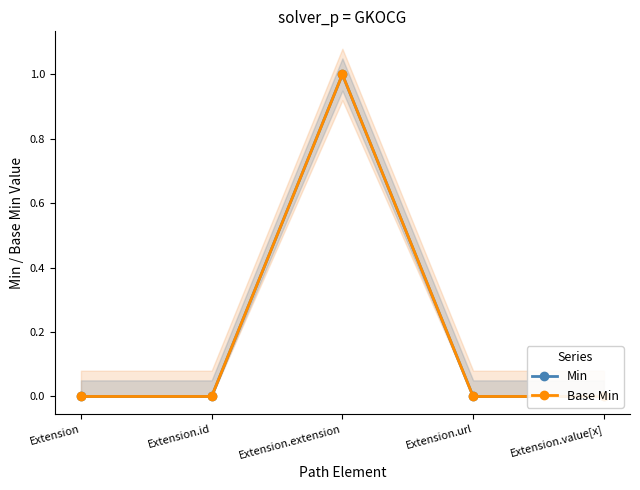

Reading right to left, list all the values displayed in this chart.

Min: Extension.value[x]=0	Extension.url=0	Extension.extension=1	Extension.id=0	Extension=0
Base Min: Extension.value[x]=0	Extension.url=0	Extension.extension=1	Extension.id=0	Extension=0